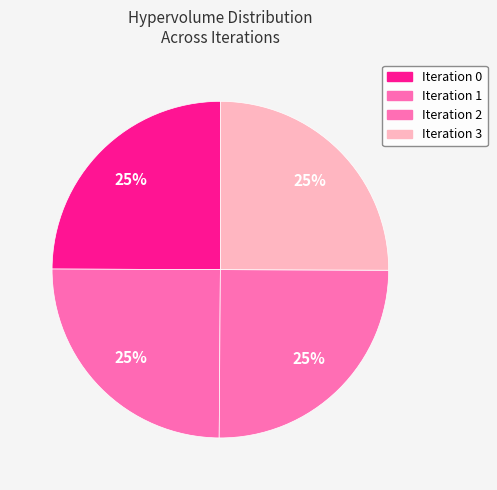

Which slice is the largest?

2